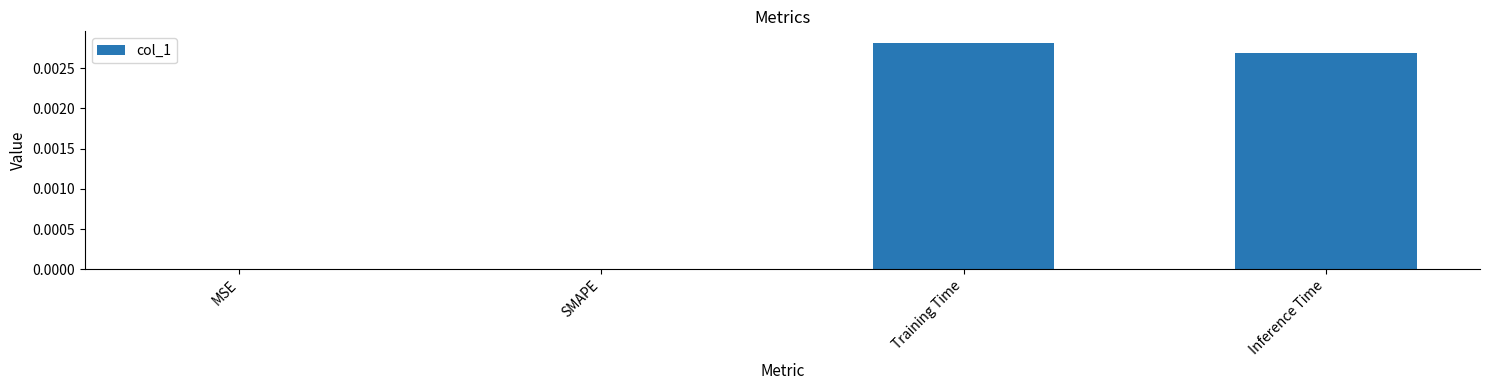

The value at SMAPE is 0.0. True or false?

True